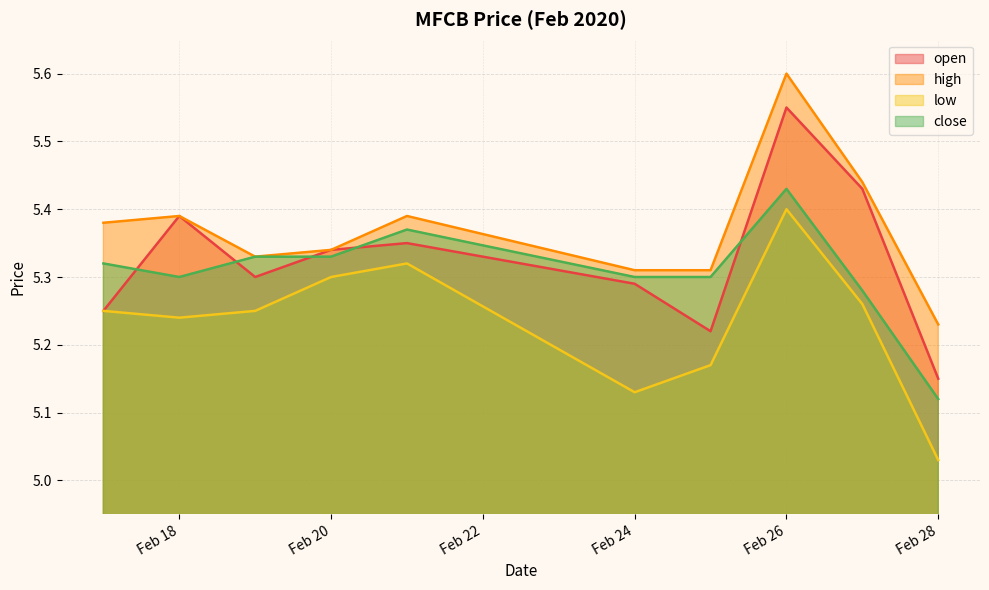

True or false: open and high cross at least once.

False